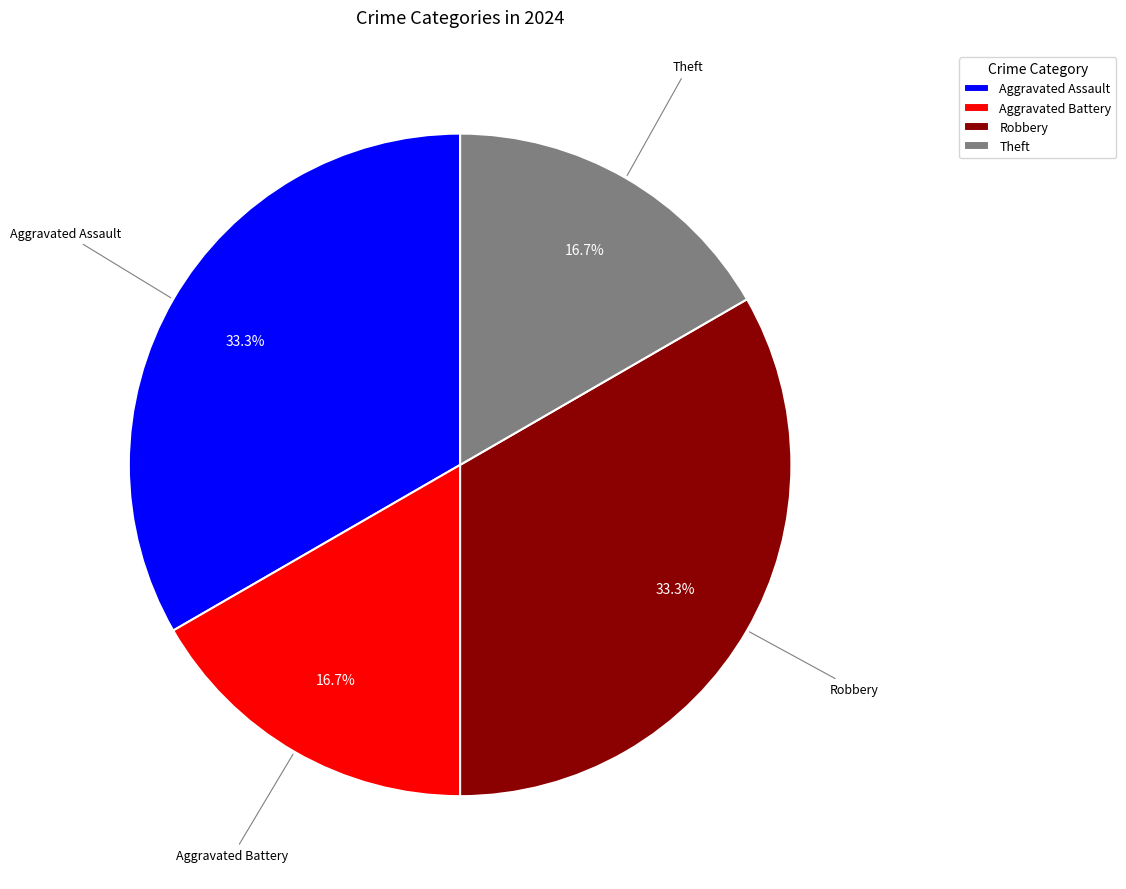

Is it true that Aggravated Battery is 17% of the pie?

True